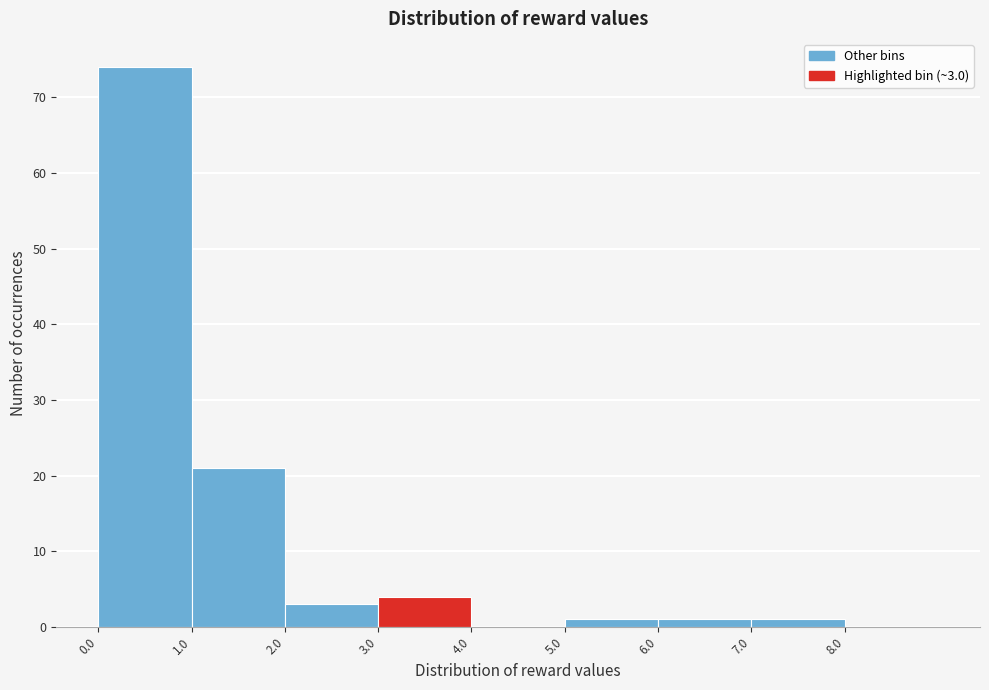

Which range on the x-axis has the tallest bar?

0 to 1